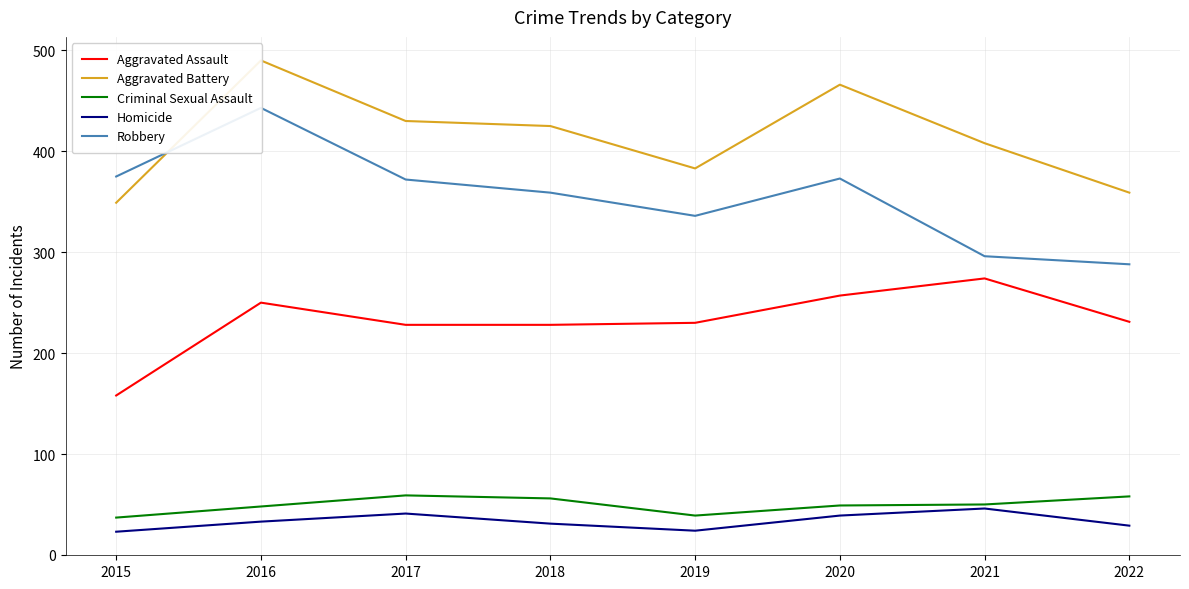

Reading left to right, list all the values displayed in this chart.

Aggravated Assault: 158	250	228	228	230	257	274	231
Aggravated Battery: 349	490	430	425	383	466	408	359
Criminal Sexual Assault: 37	48	59	56	39	49	50	58
Homicide: 23	33	41	31	24	39	46	29
Robbery: 375	443	372	359	336	373	296	288